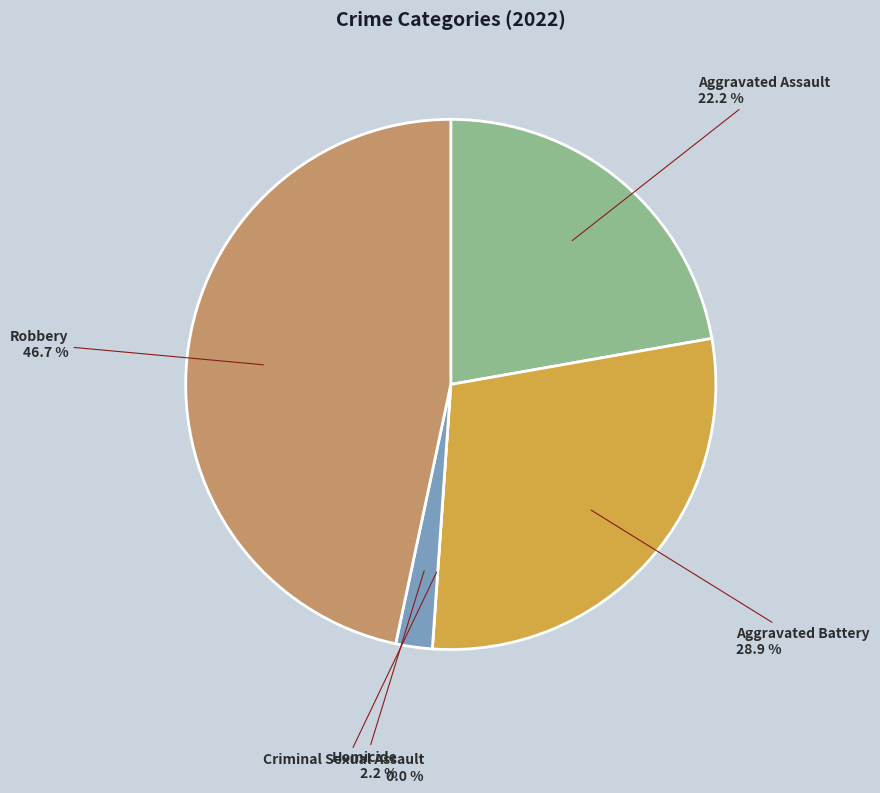

How many slices are in this pie chart?

5